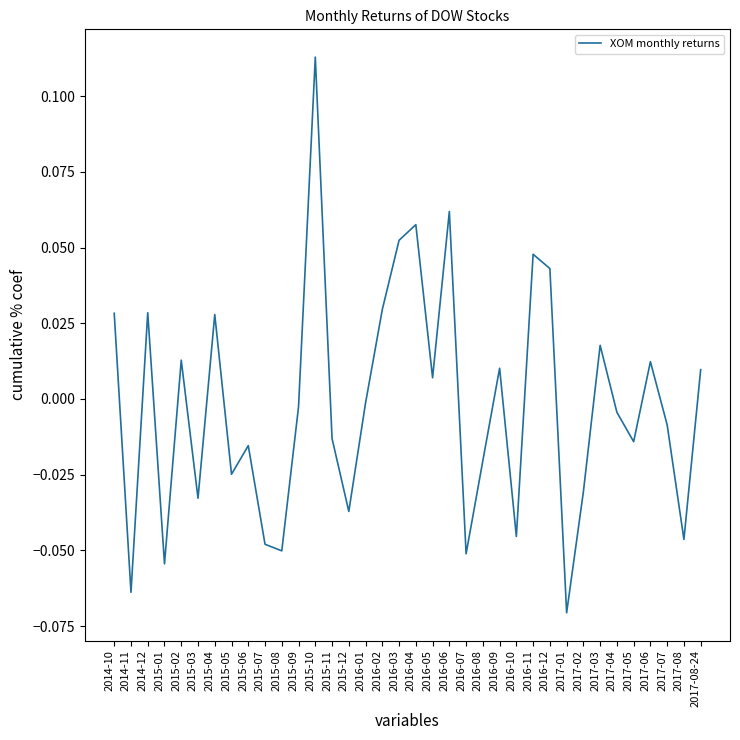

The chart shows a value of 0.0 at 2014-12. True or false?

True